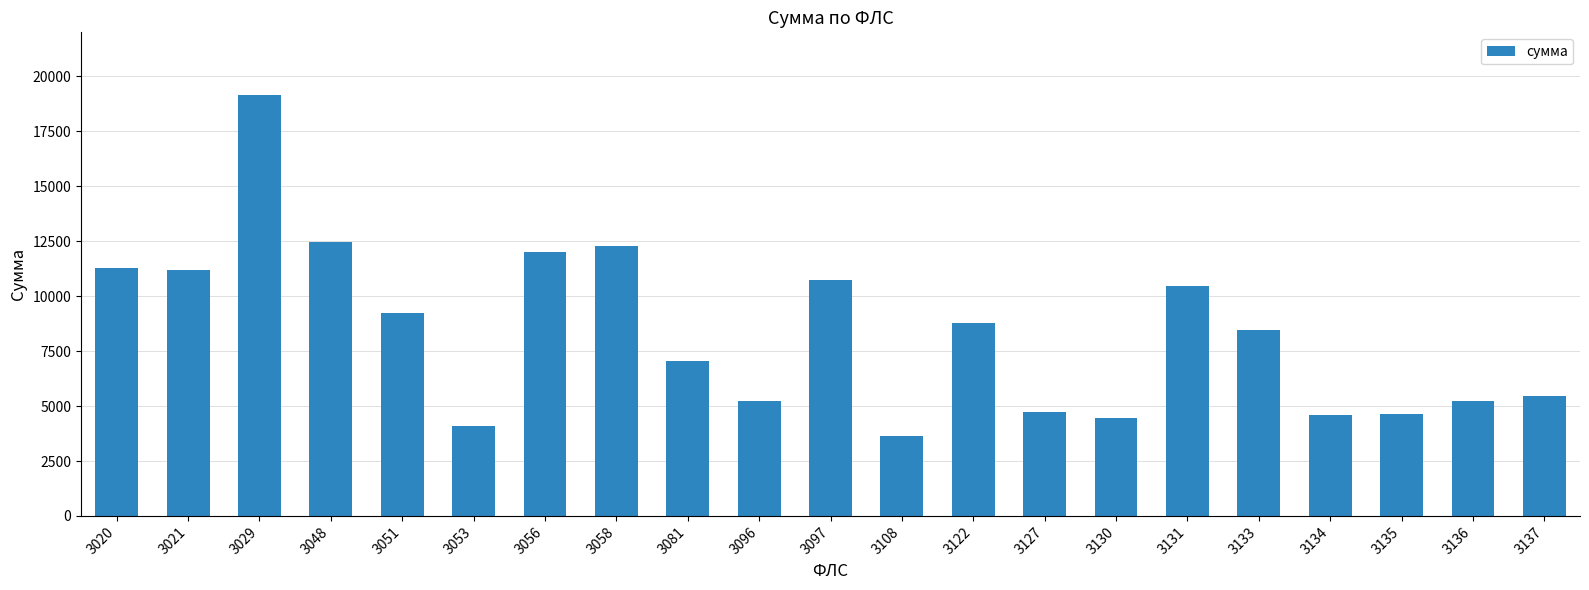

True or false: the data shows 5235.6 at 3136.

True